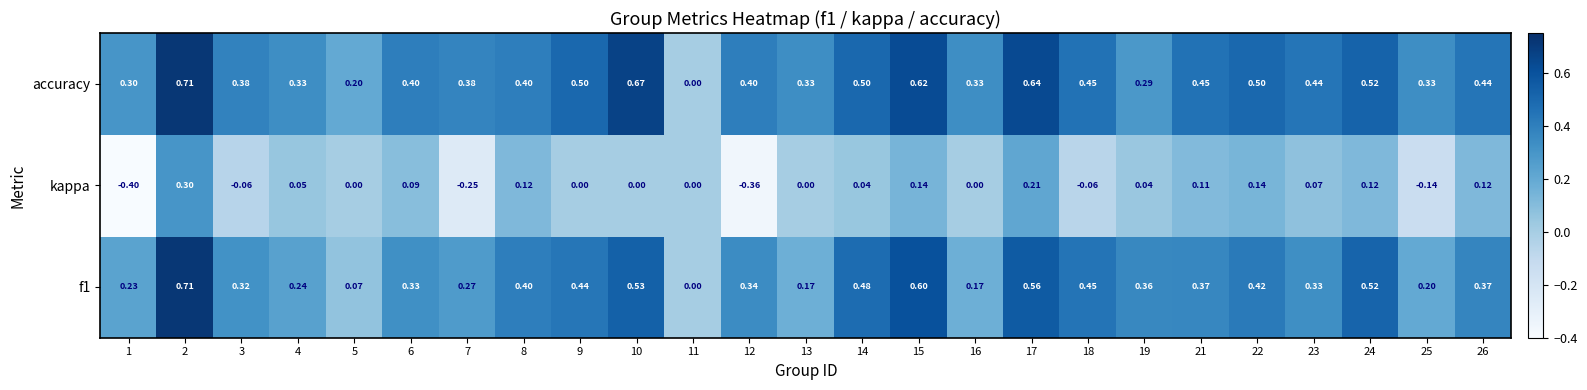

Which series has the largest total across all categories?

accuracy